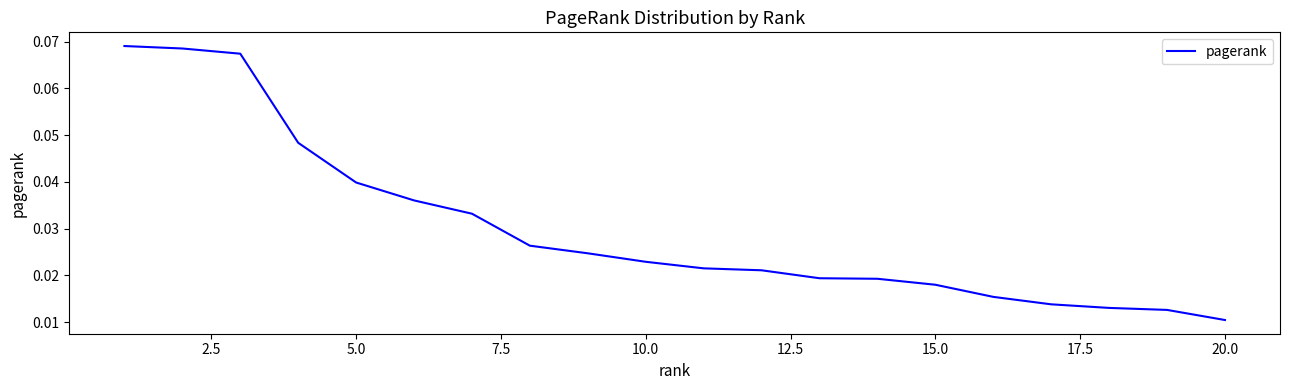

How many lines are shown in the chart?

1